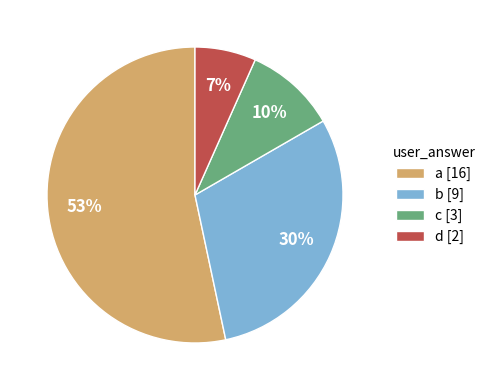

Is it true that c is 1% of the pie?

False